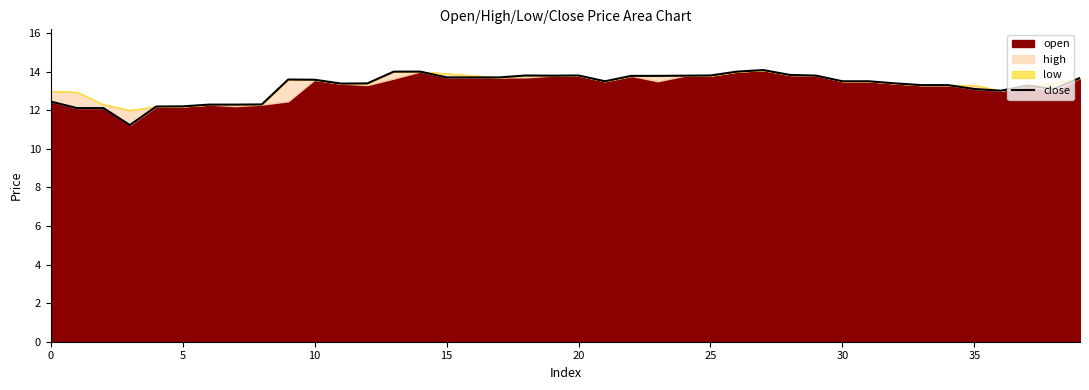

True or false: the data has more than 1 interior local peaks.

True